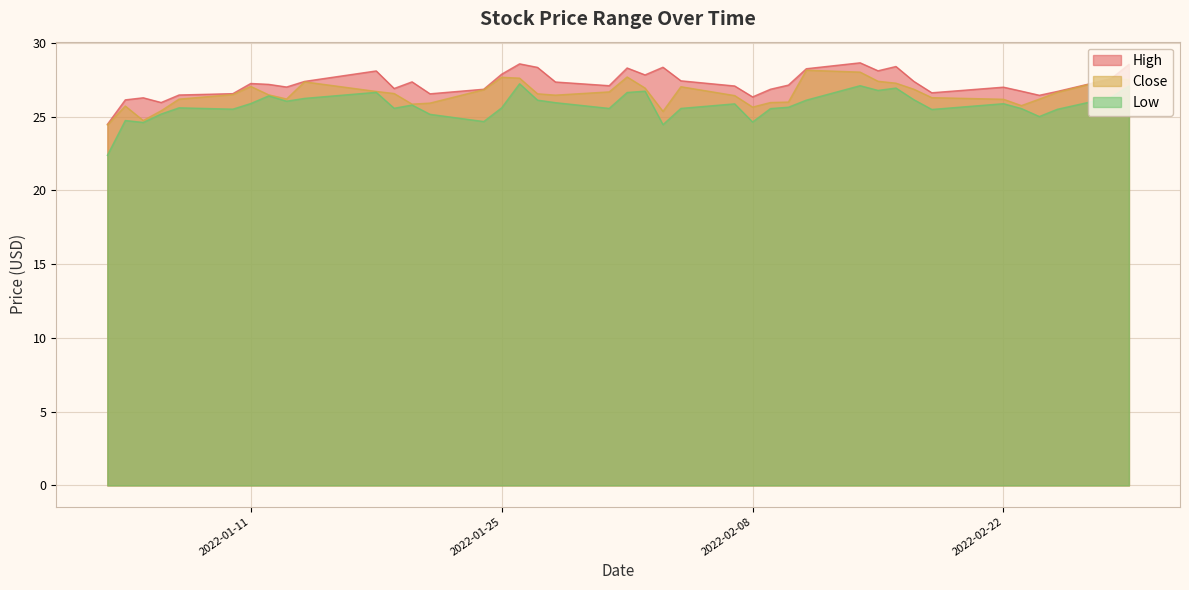

At which category is the sum across all series the highest?

2022-02-14